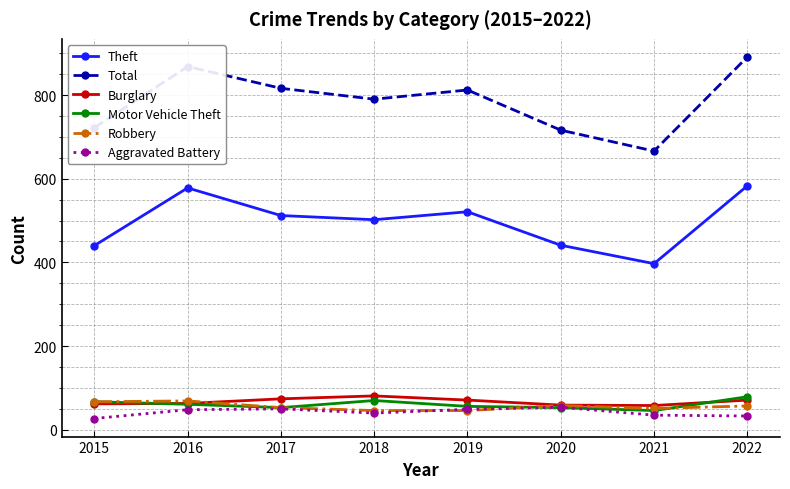

True or false: Aggravated Battery has a value of 54 at 2020.

True